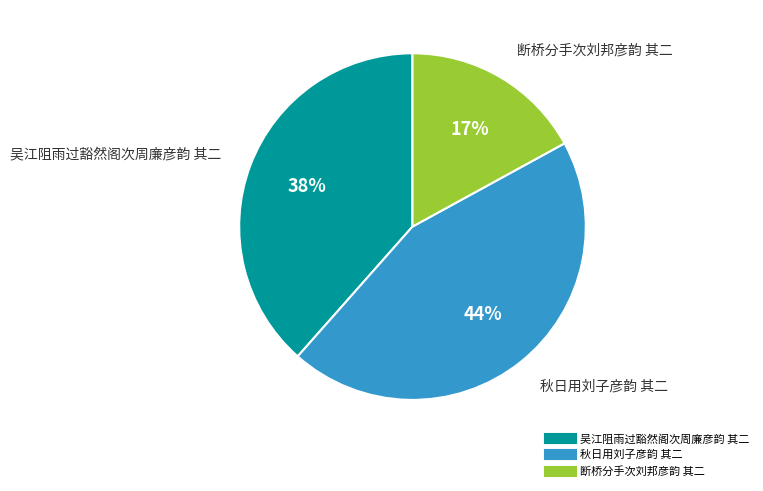

The 秋日用刘子彦韵 其二 slice represents 44% of the pie. True or false?

True